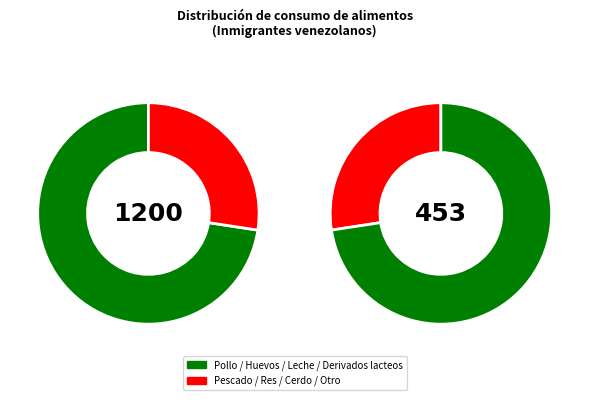

True or false: Huevos accounts for 33% of the total.

False